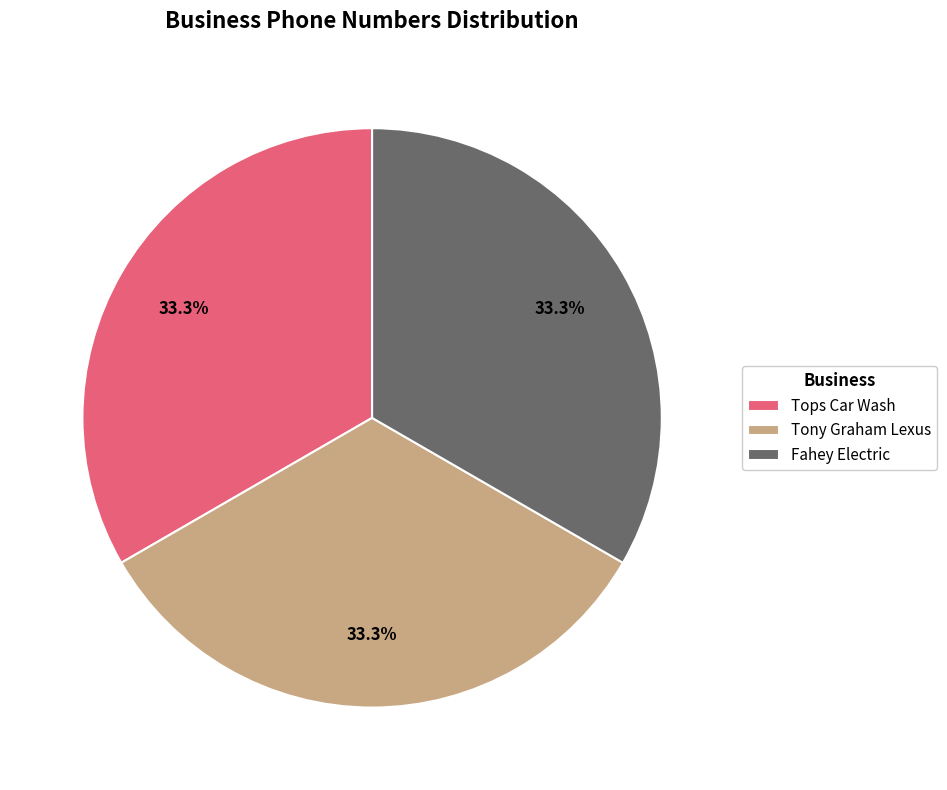

How many slices are in this pie chart?

3